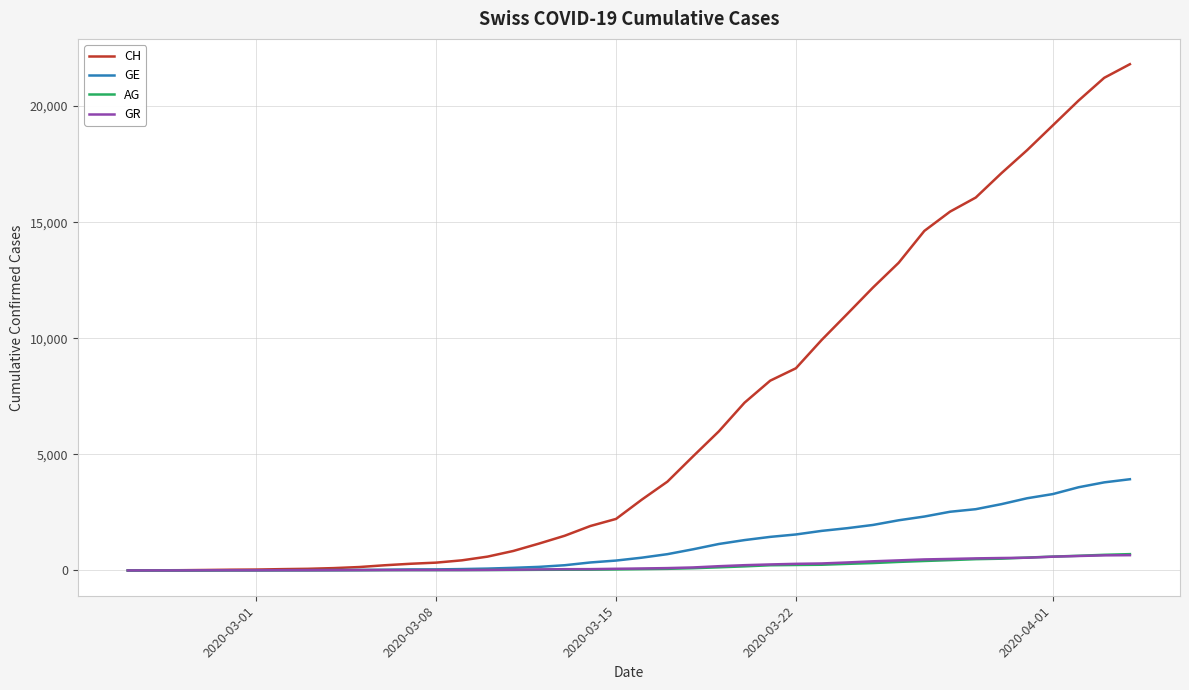

Which series has the widest spread of values?

CH